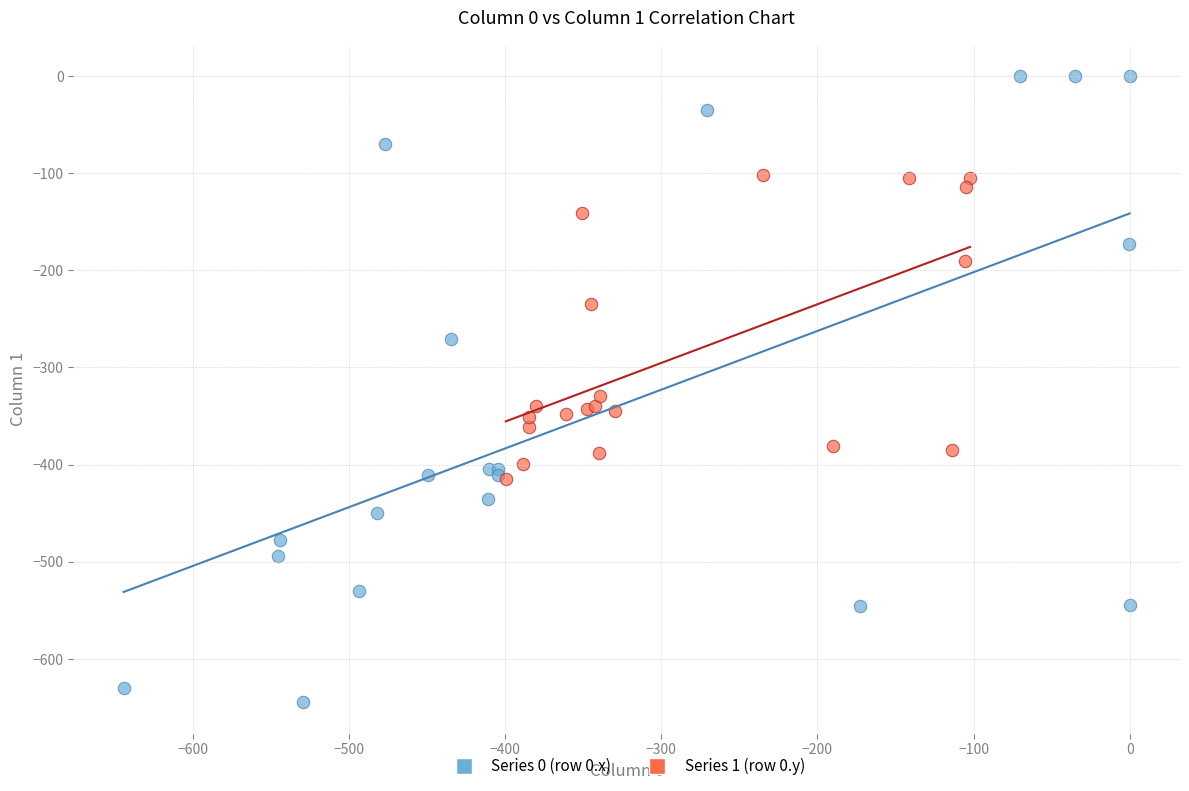

Which series contains the highest Y value?

Series 0 (row 0.x)